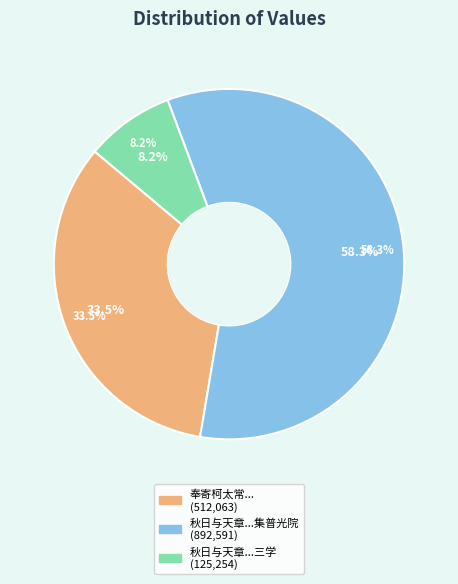

To the nearest percent, what portion does 秋日与天章侍讲王原叔曾明仲正言余安道三学 represent?

8%